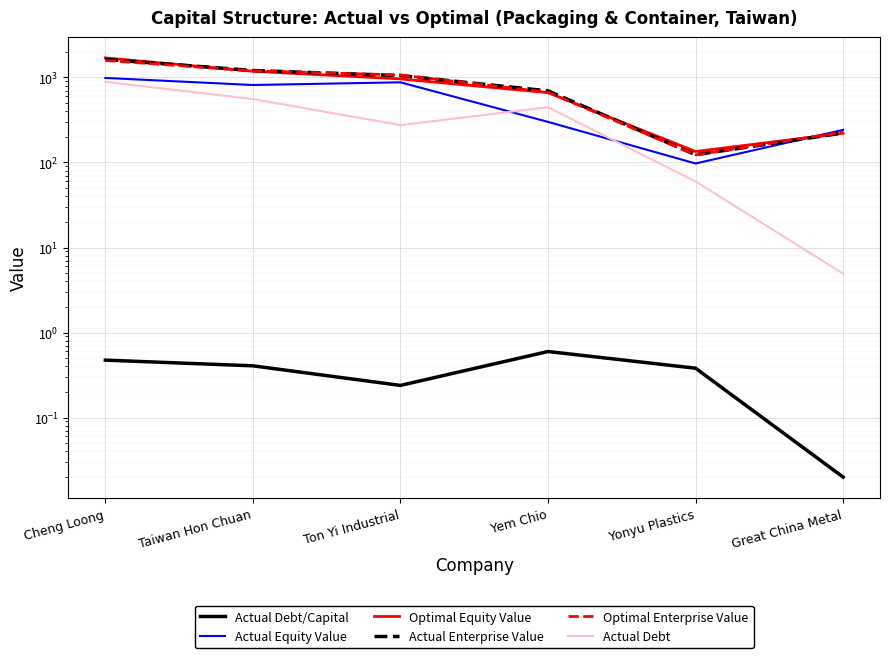

Which series has the largest total across all categories?

Actual Enterprise Value